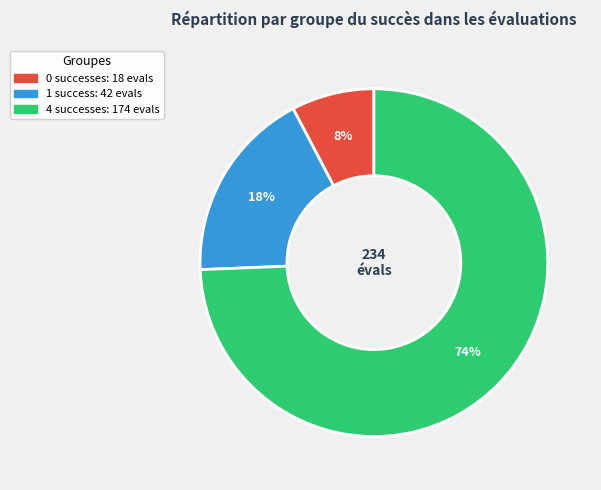

To the nearest percent, what is the average slice percentage?

33%